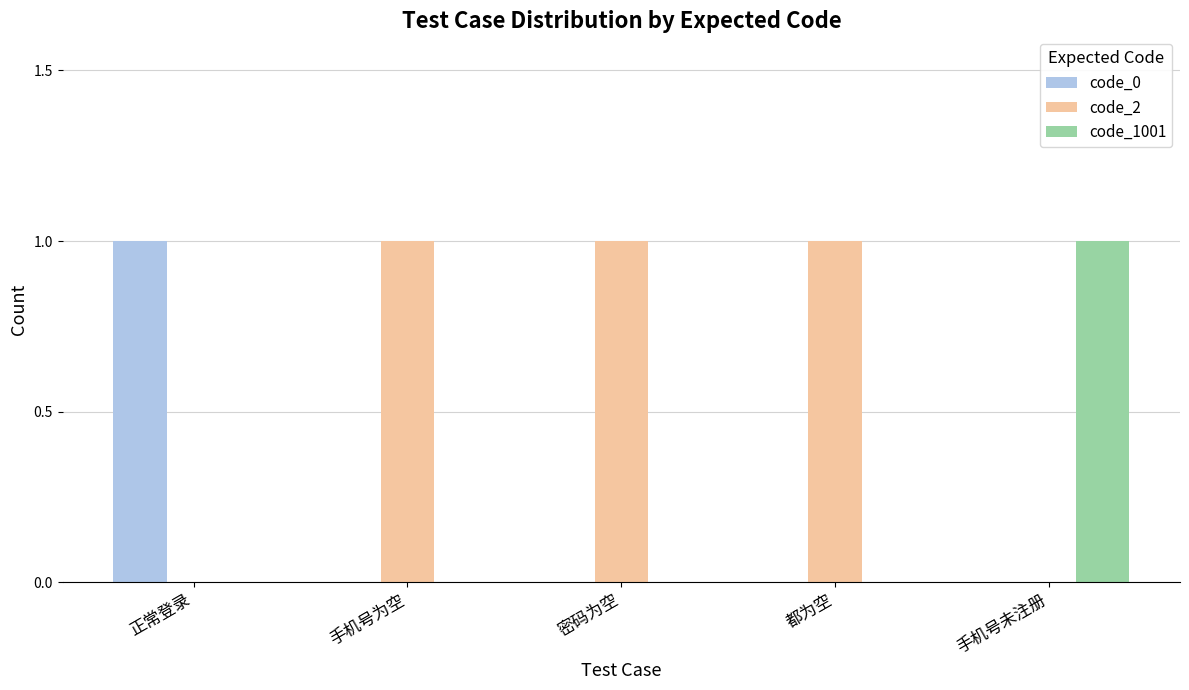

What is the sum of all code_2 values?

3